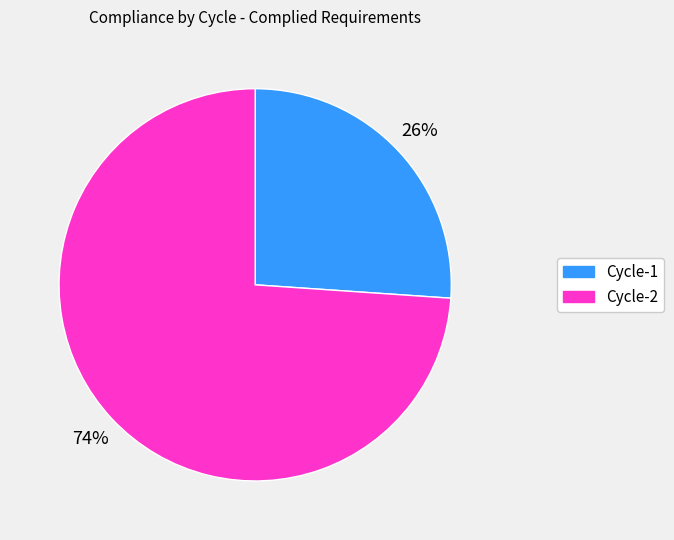

Rank the categories by value from highest to lowest.

Cycle-2, Cycle-1